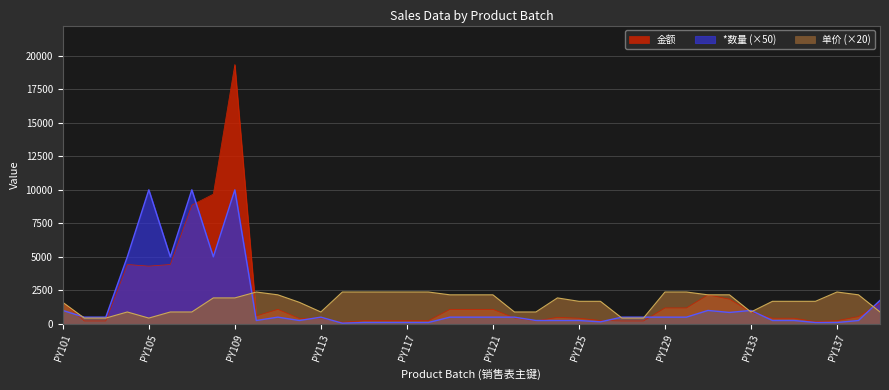

What is the average value of the 单价 series?

1620.6